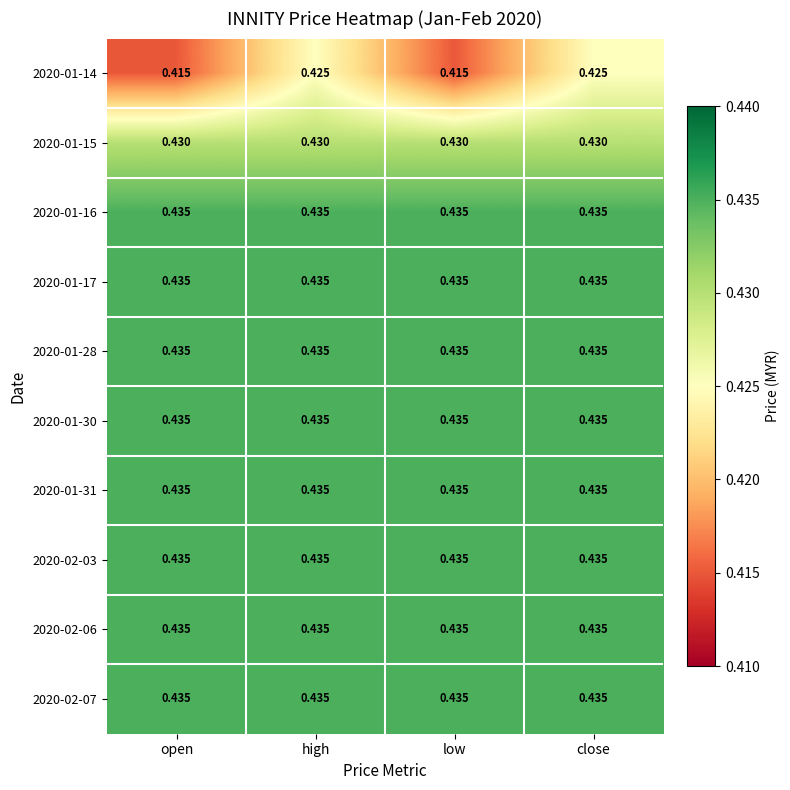

Is the value of 2020-01-15 at open greater than the value of 2020-01-28 at high?

No